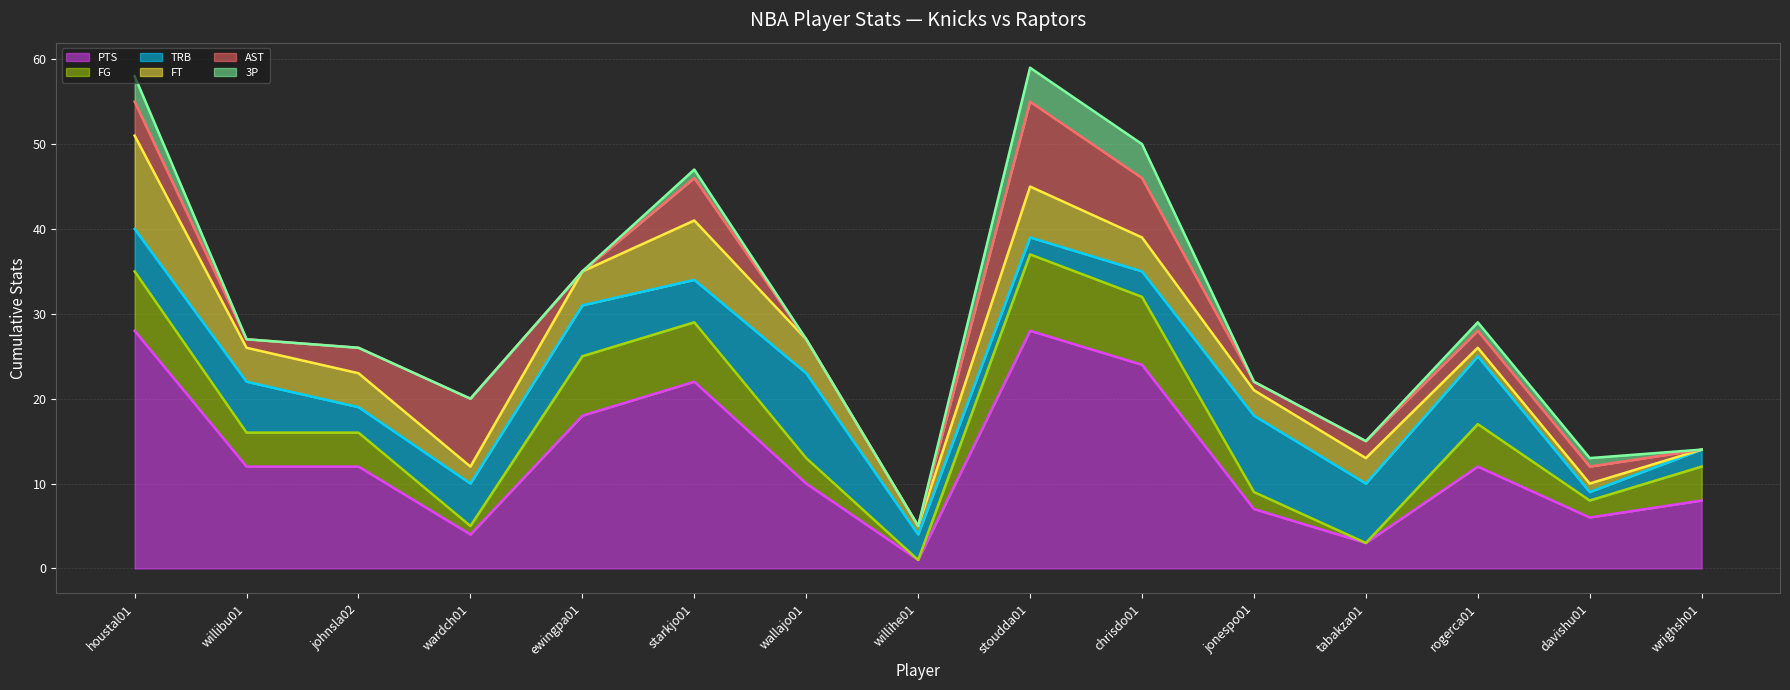

Count the number of categories in the chart.

15